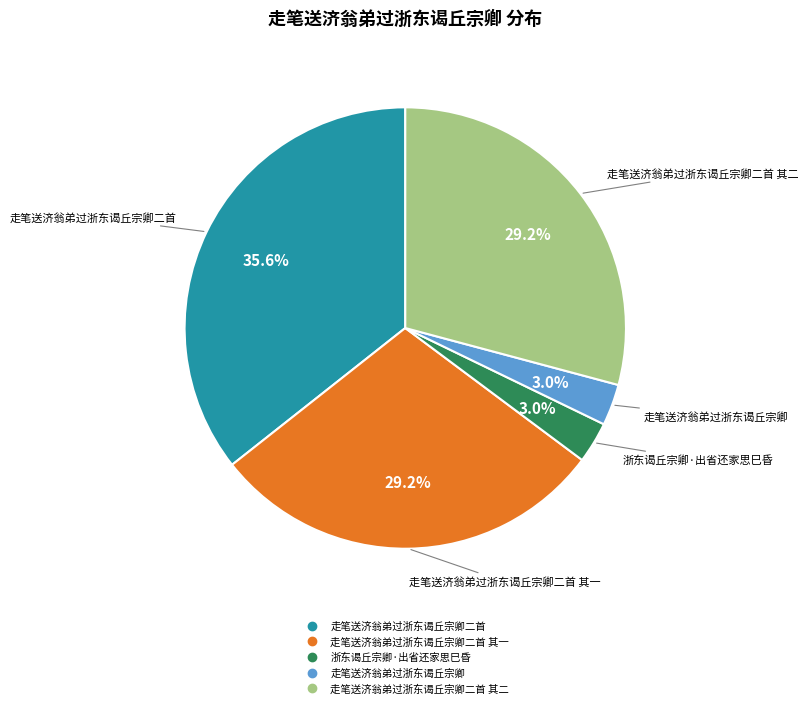

Does any single category account for the majority?

No